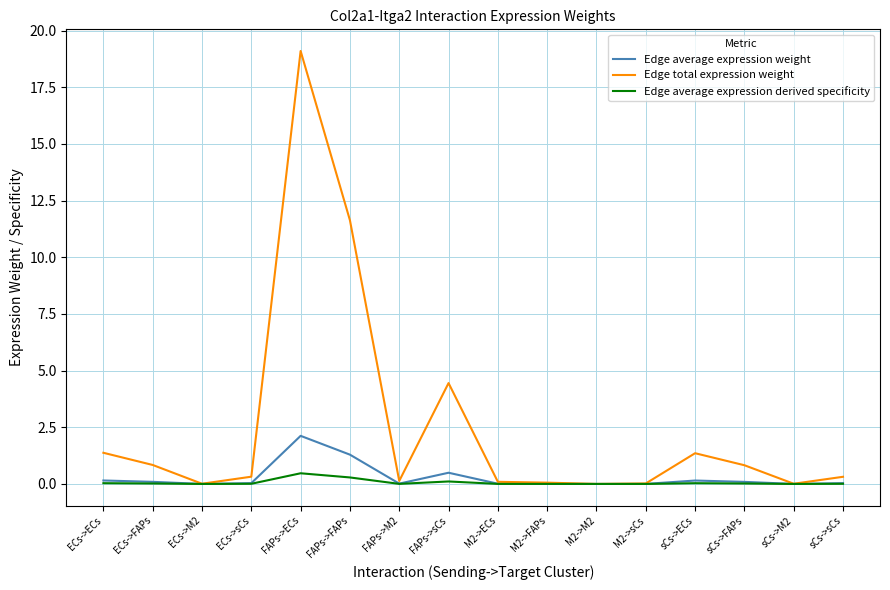

What is the total value across all series at sCs->sCs?

0.4